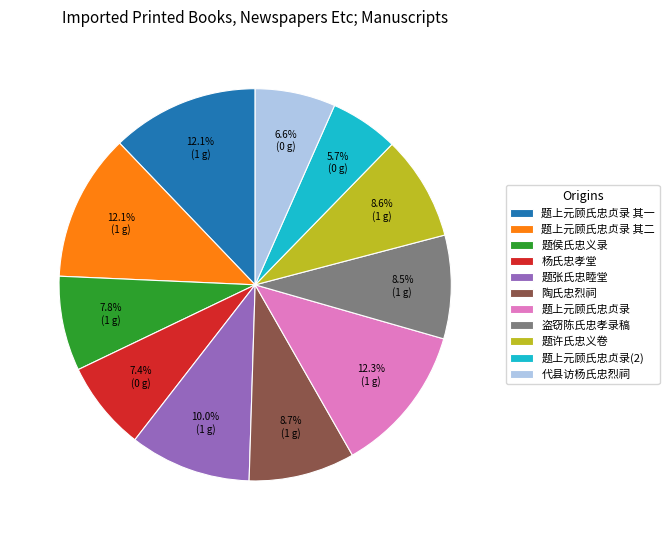

Is 杨氏忠孝堂 the majority of the pie?

No